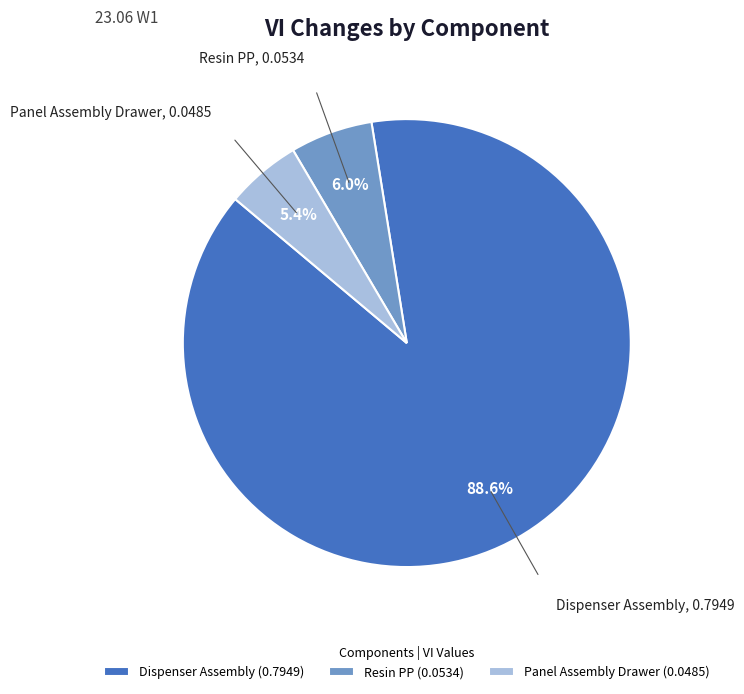

What is the smallest slice in the pie chart?

Panel Assembly Drawer